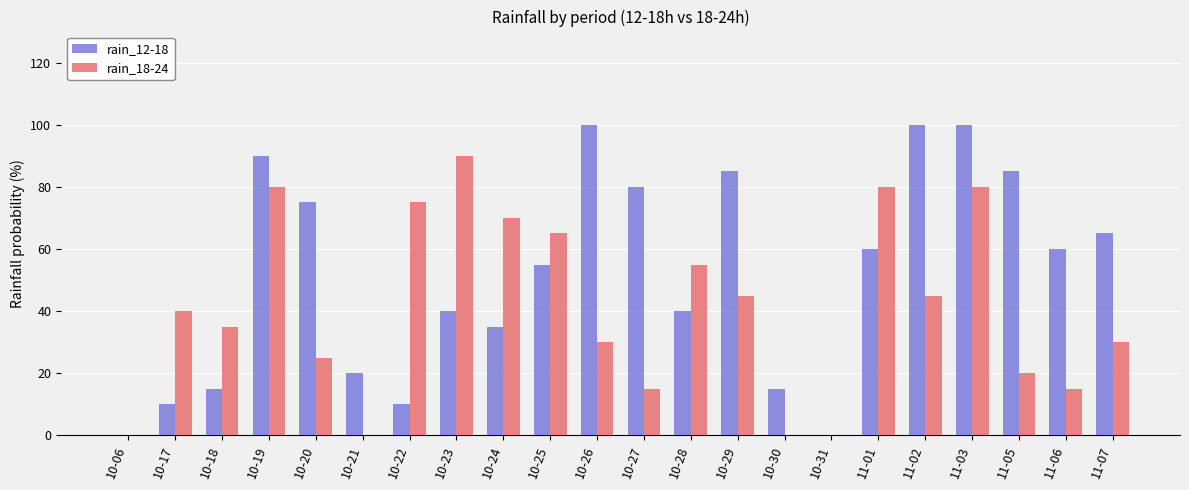

Are the bars grouped side by side (vs. stacked)?

Yes